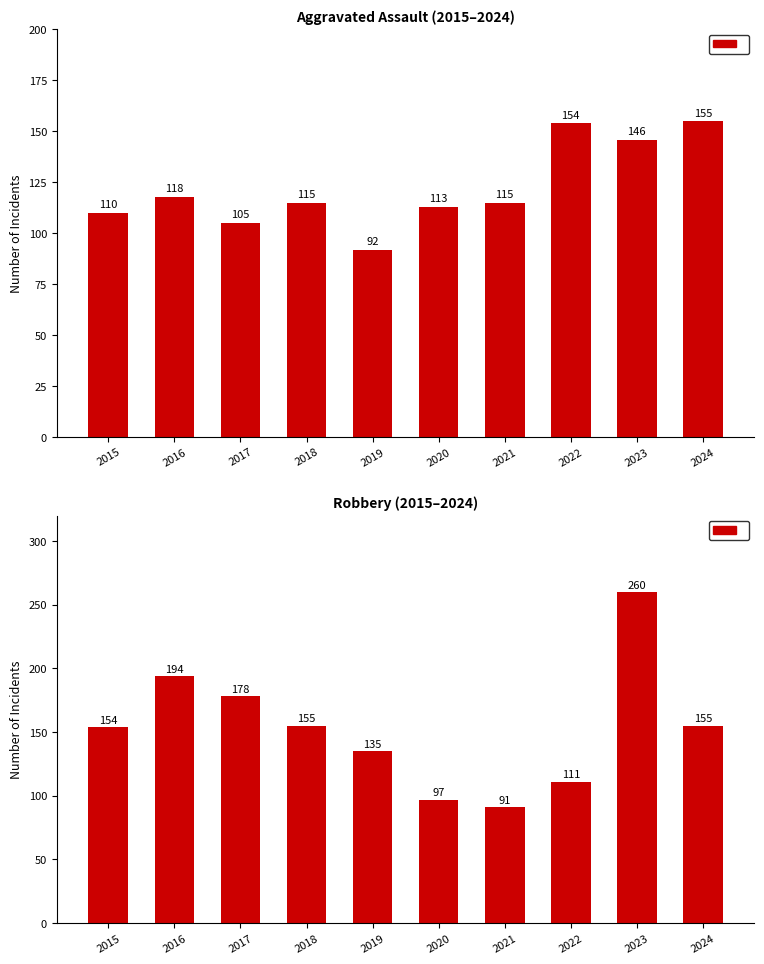

What is the minimum value shown in the chart?

91